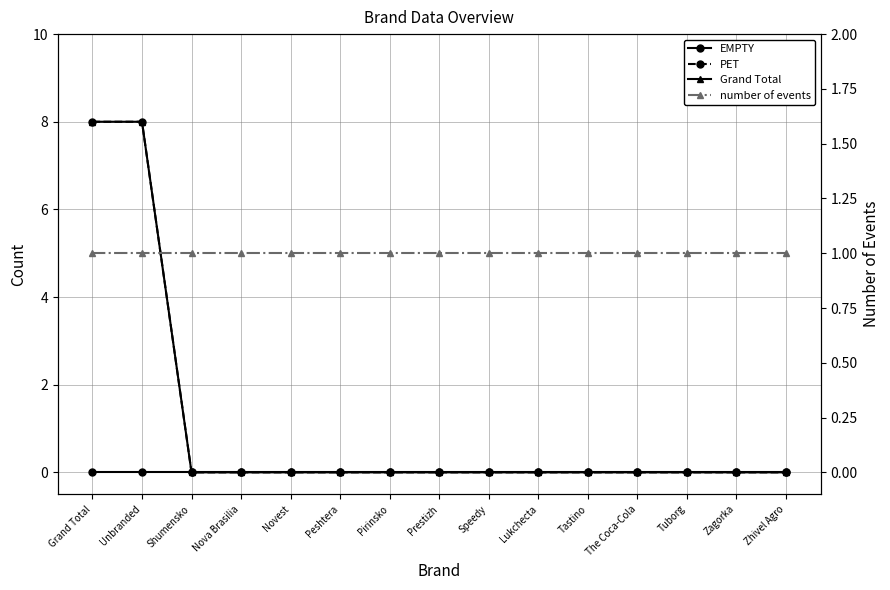

How many positive values does the Grand Total series have?

2